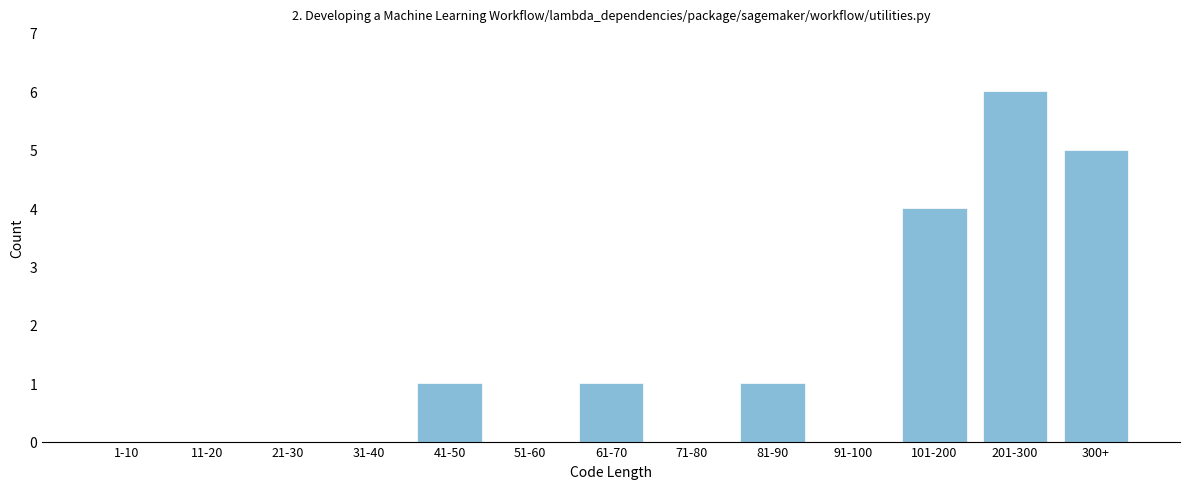

Reading left to right, transcribe all the data shown in this chart.

1-10=0	11-20=0	21-30=0	31-40=0	41-50=1	51-60=0	61-70=1	71-80=0	81-90=1	91-100=0	101-200=4	201-300=6	300+=5